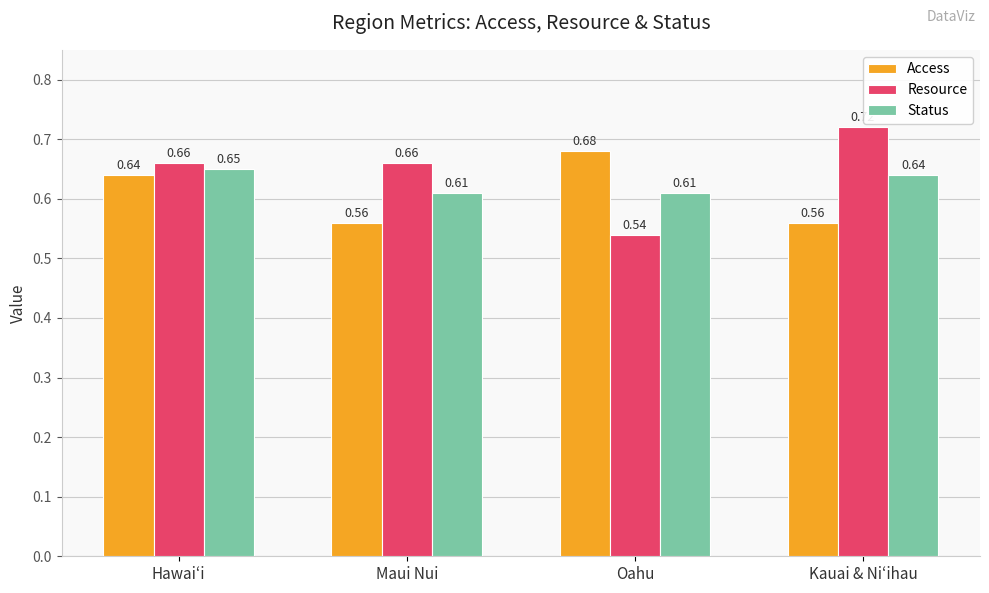

What are all the series names shown in the legend?

Access, Resource, Status